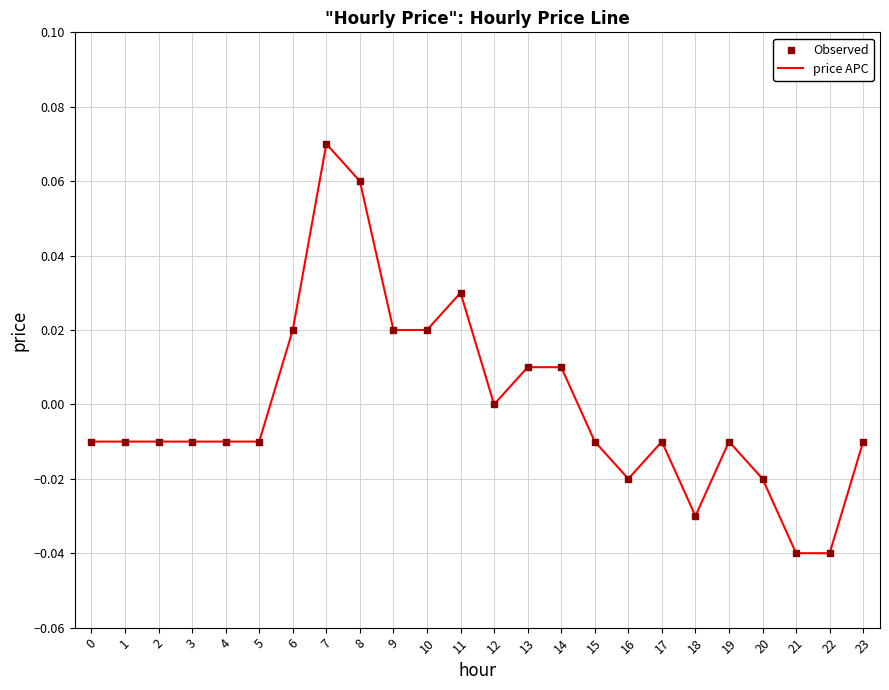

Which has a higher value, 23 or 7?

7